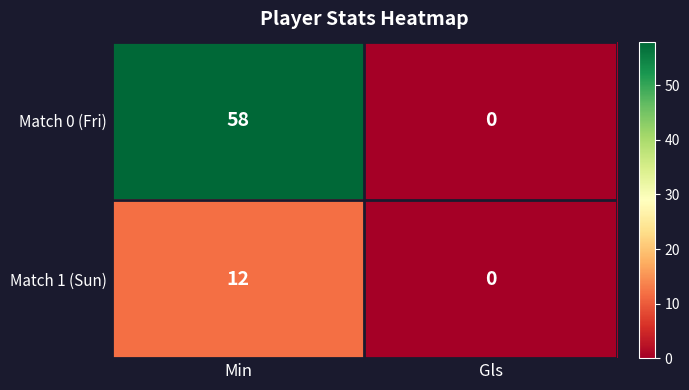

Rank the series by their average value, from lowest to highest.

Match 1 (Sun), Match 0 (Fri)